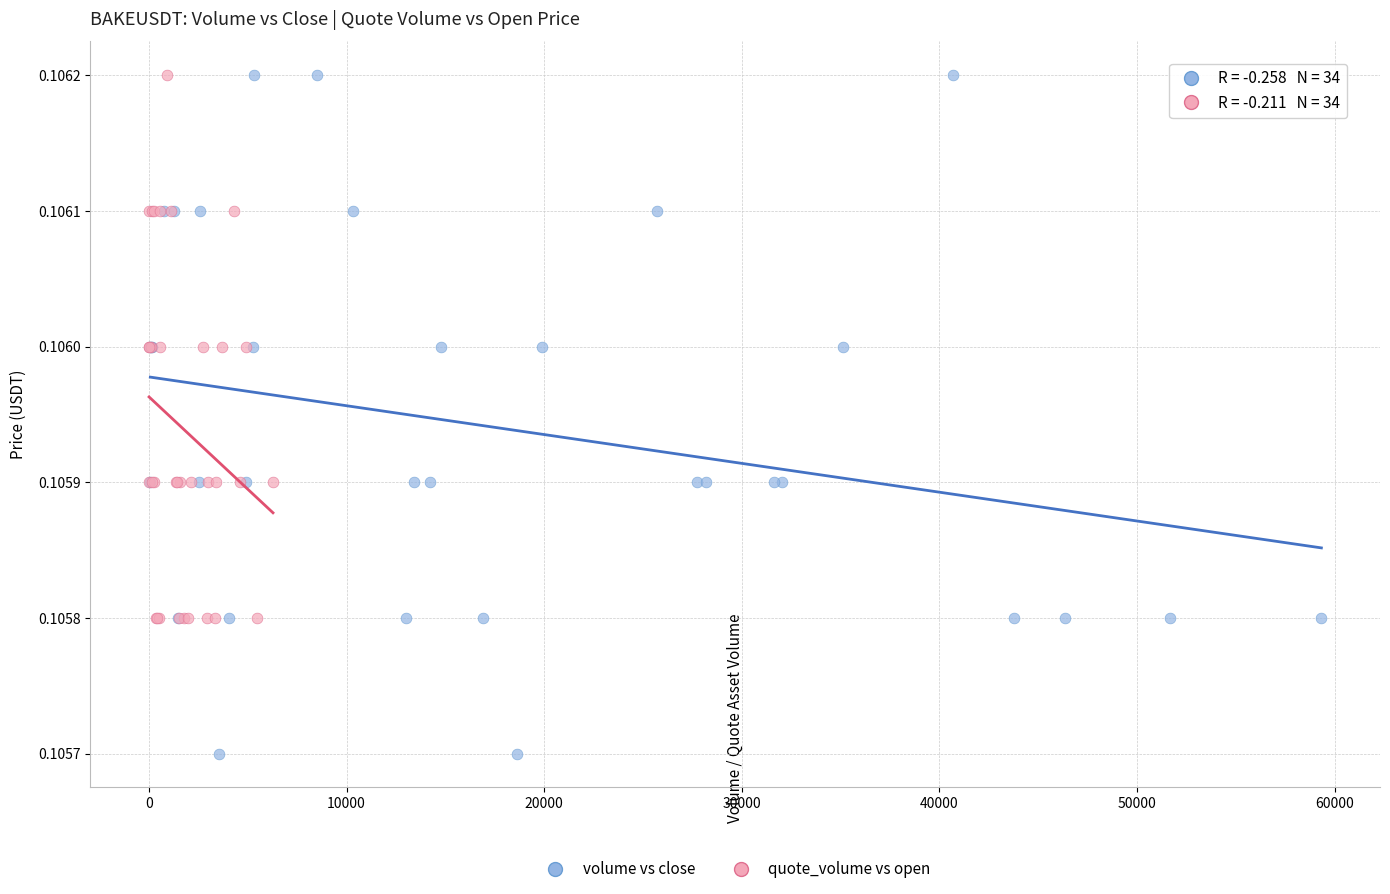

Which series has the largest Y range (max minus min)?

volume vs close